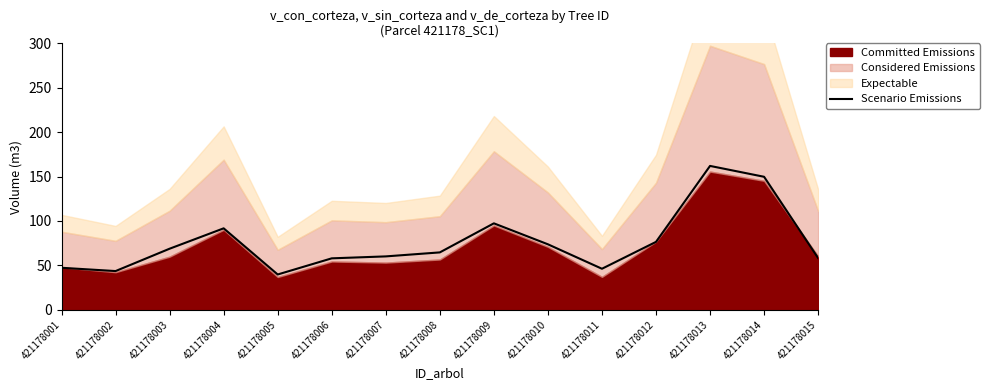

Is it true that the value at 421178014 is 266.6?

False